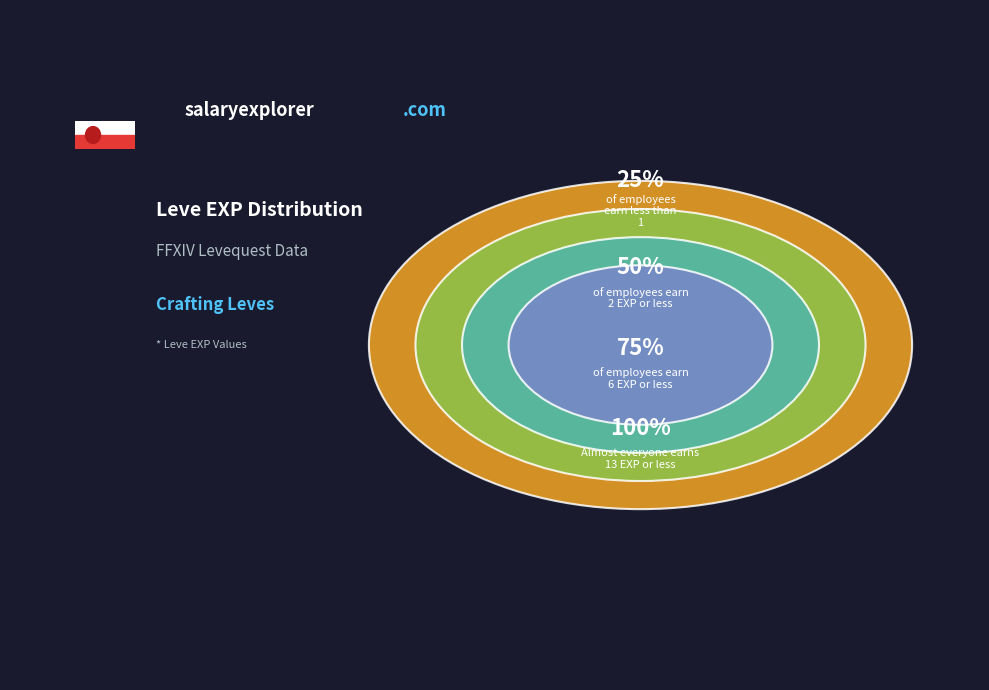

Is there any slice that represents more than half of the pie?

No